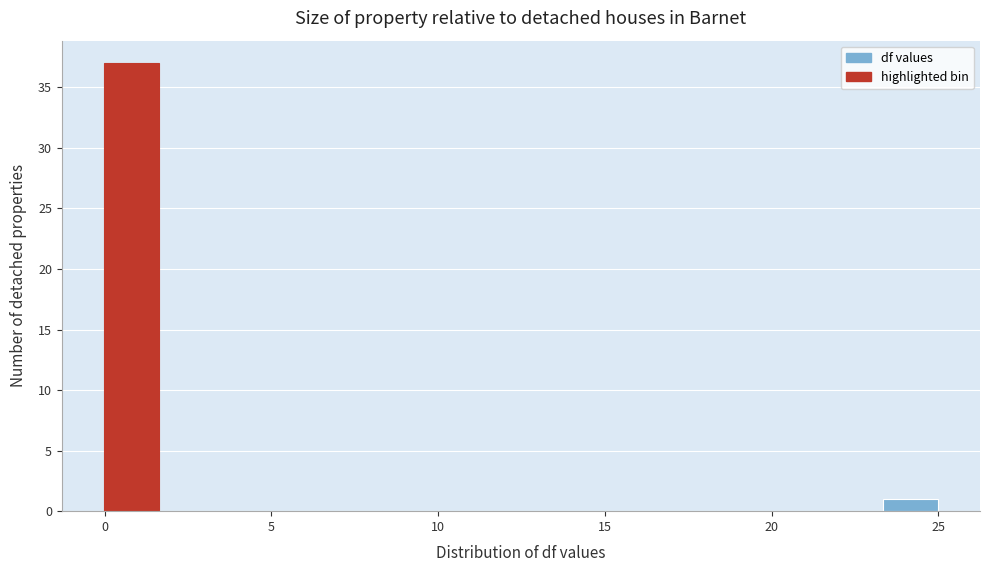

Around what value on the x-axis is the tallest bar? Give the approximate position of its centre, as read against the axis.

1.0